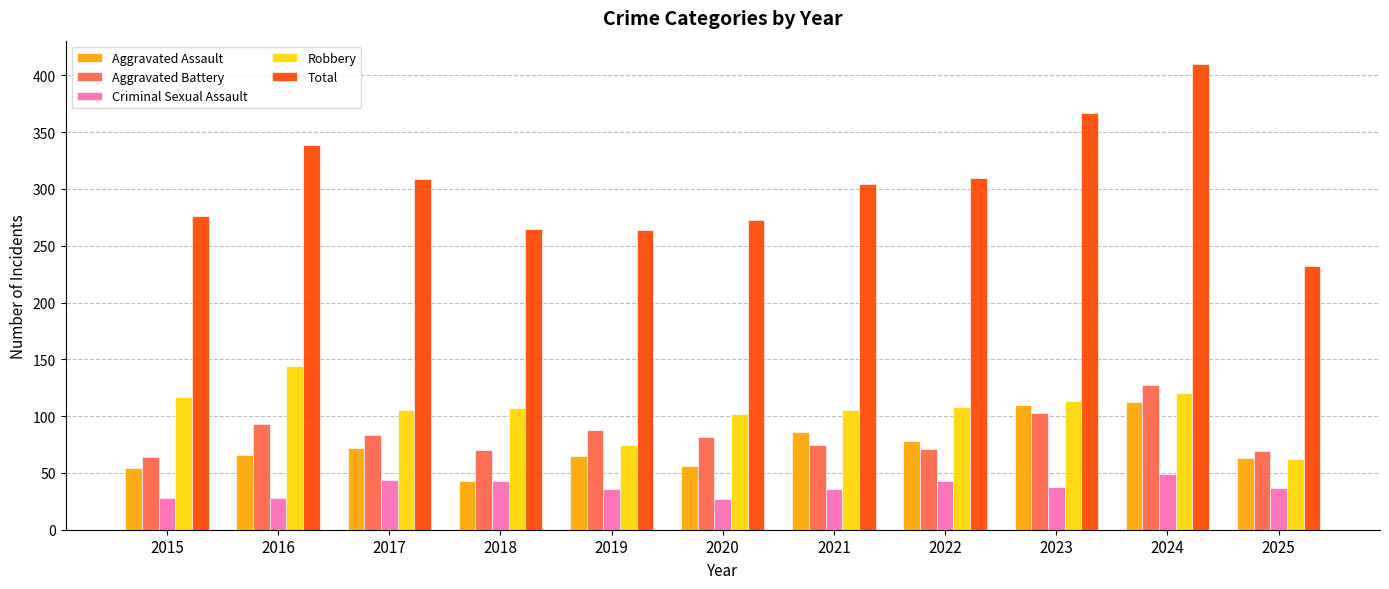

What are all the series names shown in the legend?

Aggravated Assault, Aggravated Battery, Criminal Sexual Assault, Robbery, Total